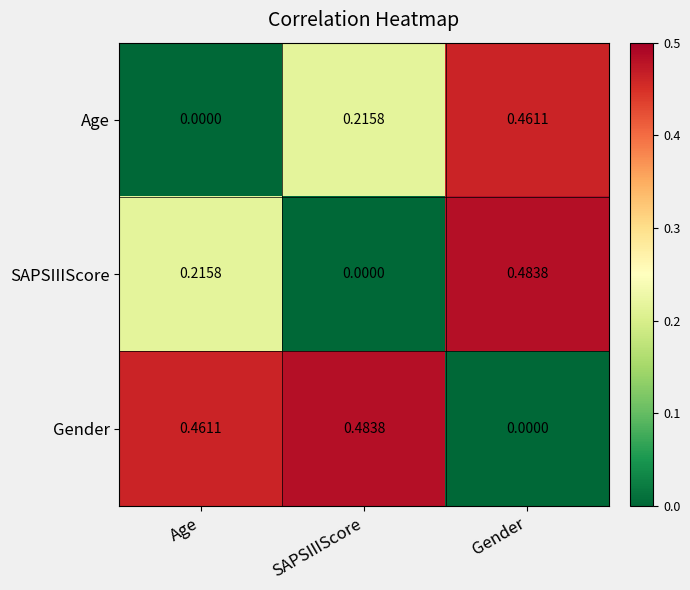

How many series are shown in this chart?

3